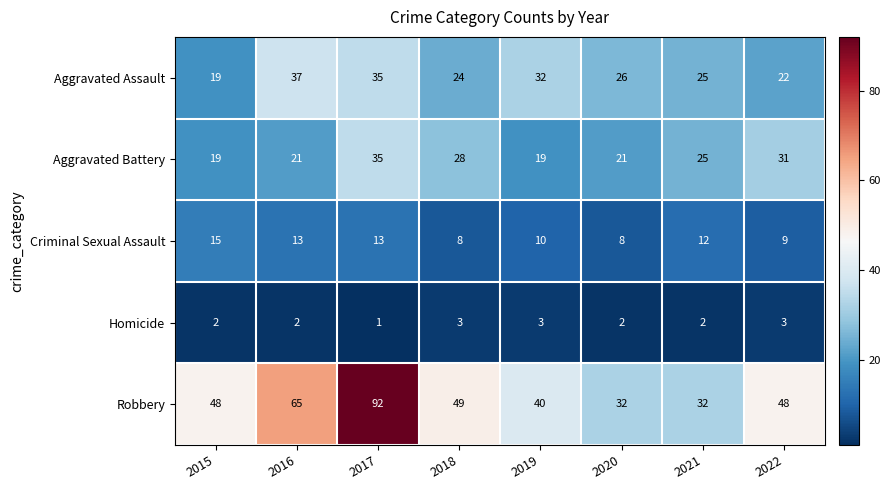

What is the difference between the highest and lowest values at 2019?

37